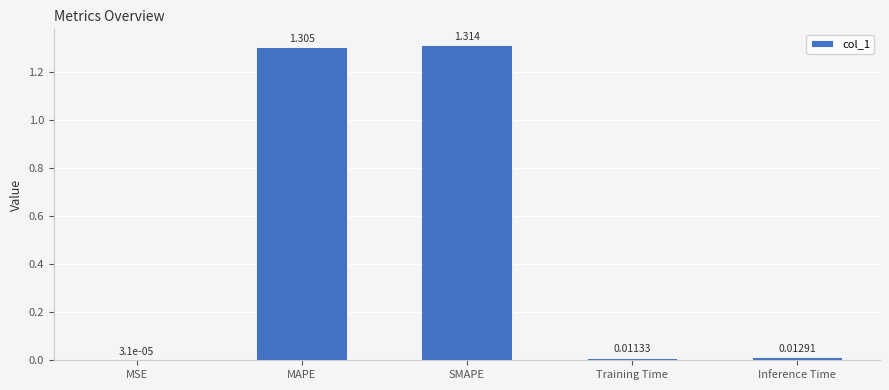

The value at MAPE is 1.3. True or false?

True